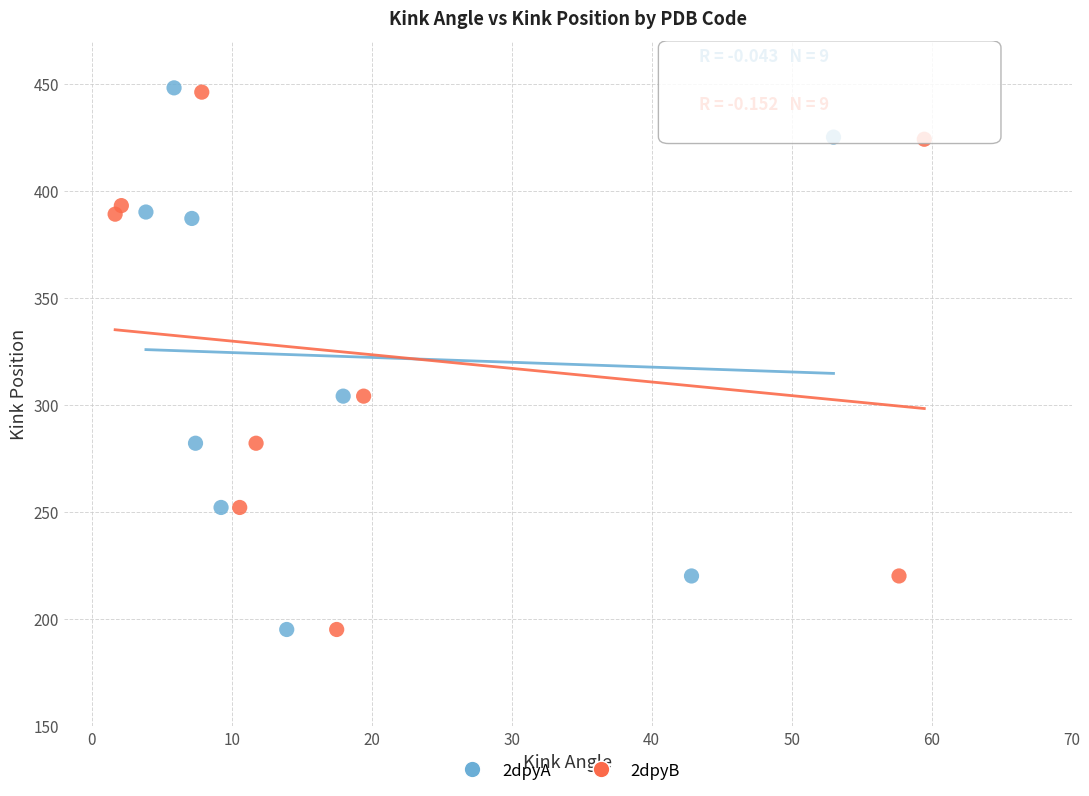

Which series has the largest Y range (max minus min)?

2dpyA